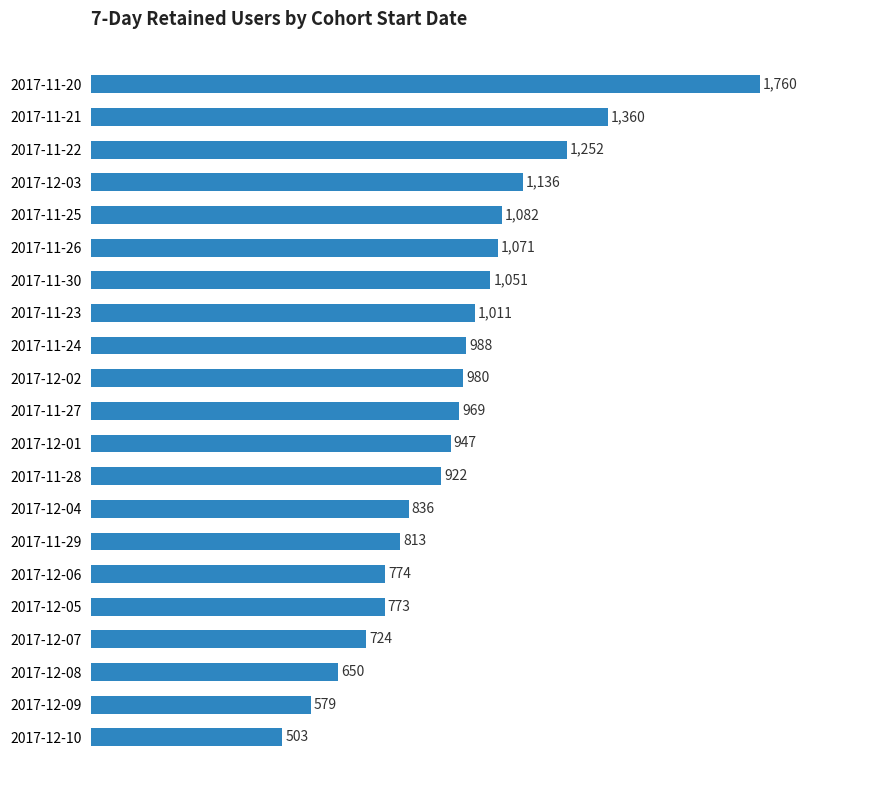

The chart shows a value of 1359 at 2017-11-29. True or false?

False